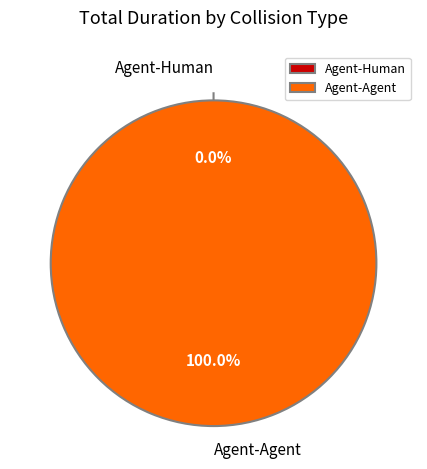

Do Agent-Agent and Agent-Human together represent more than half of the pie?

Yes